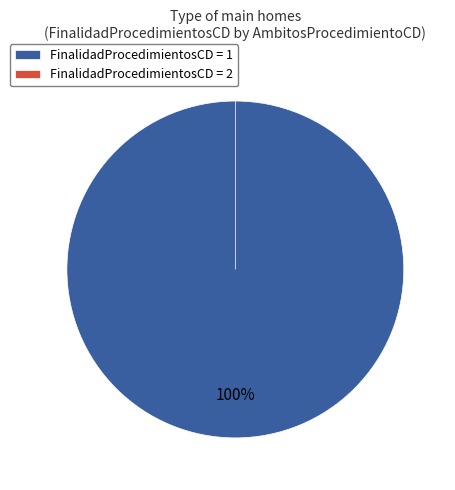

What is the smallest slice in the pie chart?

2